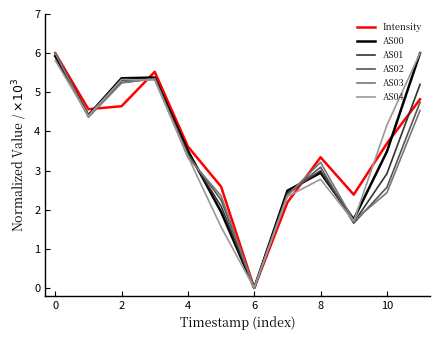

After their last crossing, which series has the higher values: AS03 or AS02?

AS02